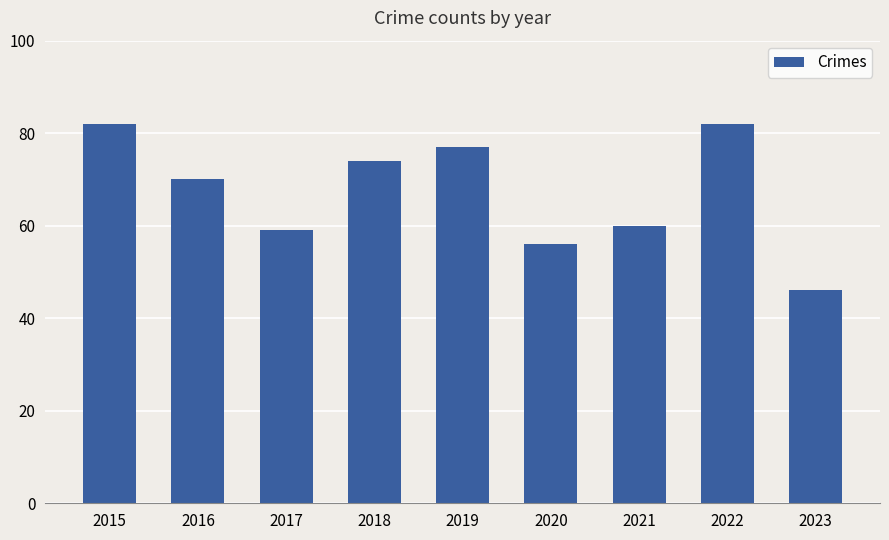

Reading left to right, what are all the values shown in this chart?

2015=82	2016=70	2017=59	2018=74	2019=77	2020=56	2021=60	2022=82	2023=46